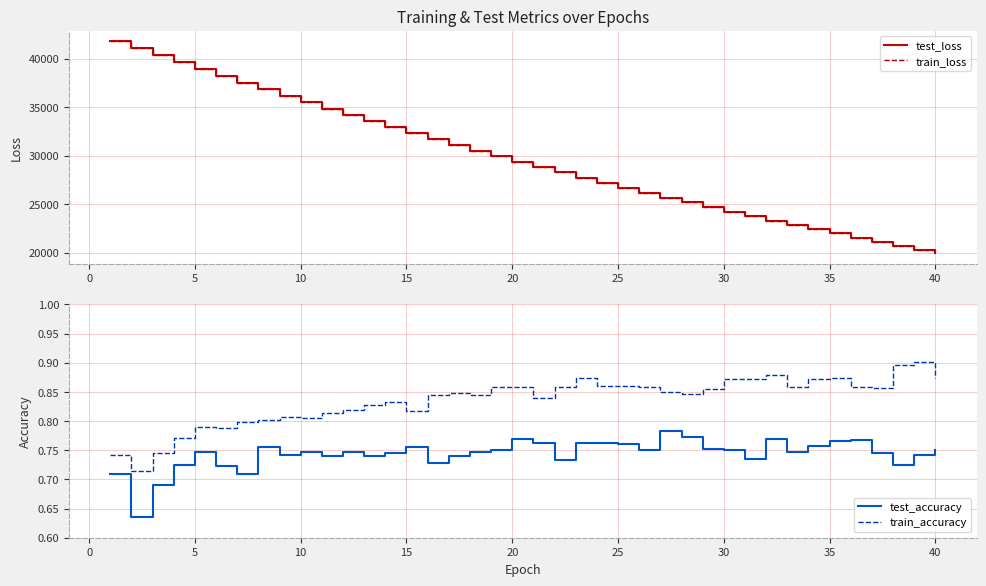

At how many categories does at least one series exceed 40792?

2